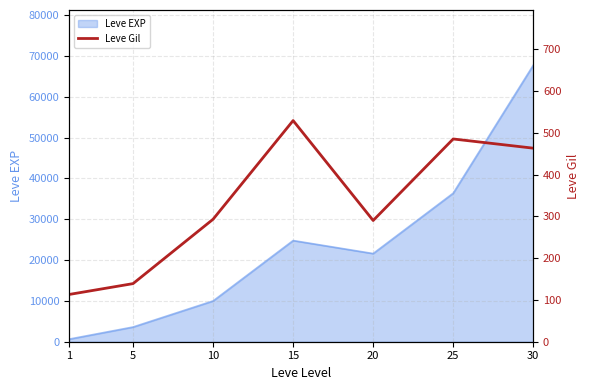

The value of Leve EXP at 20 is 10383. True or false?

False